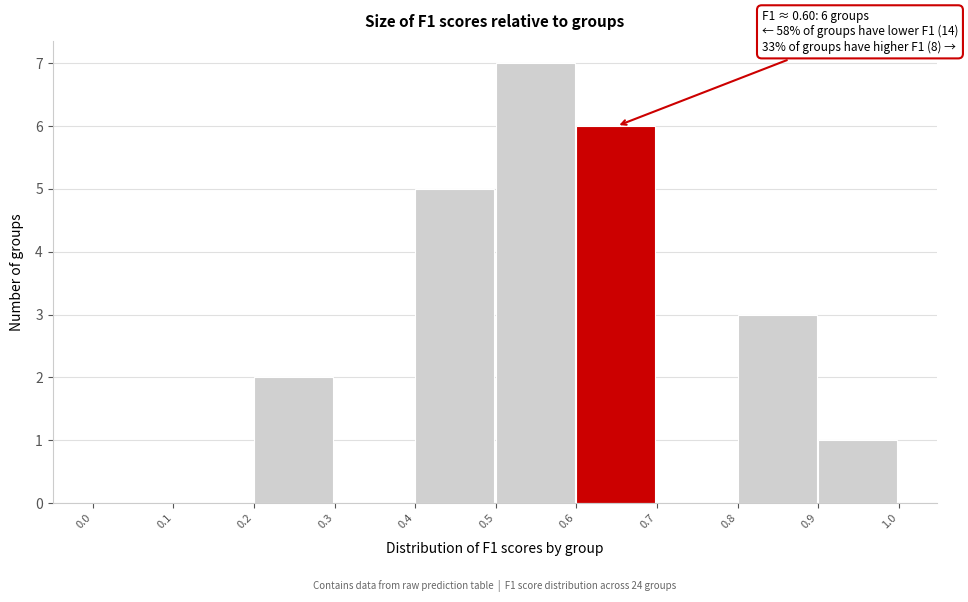

Over which range of the x-axis is the bar tallest?

0.5 to 0.6